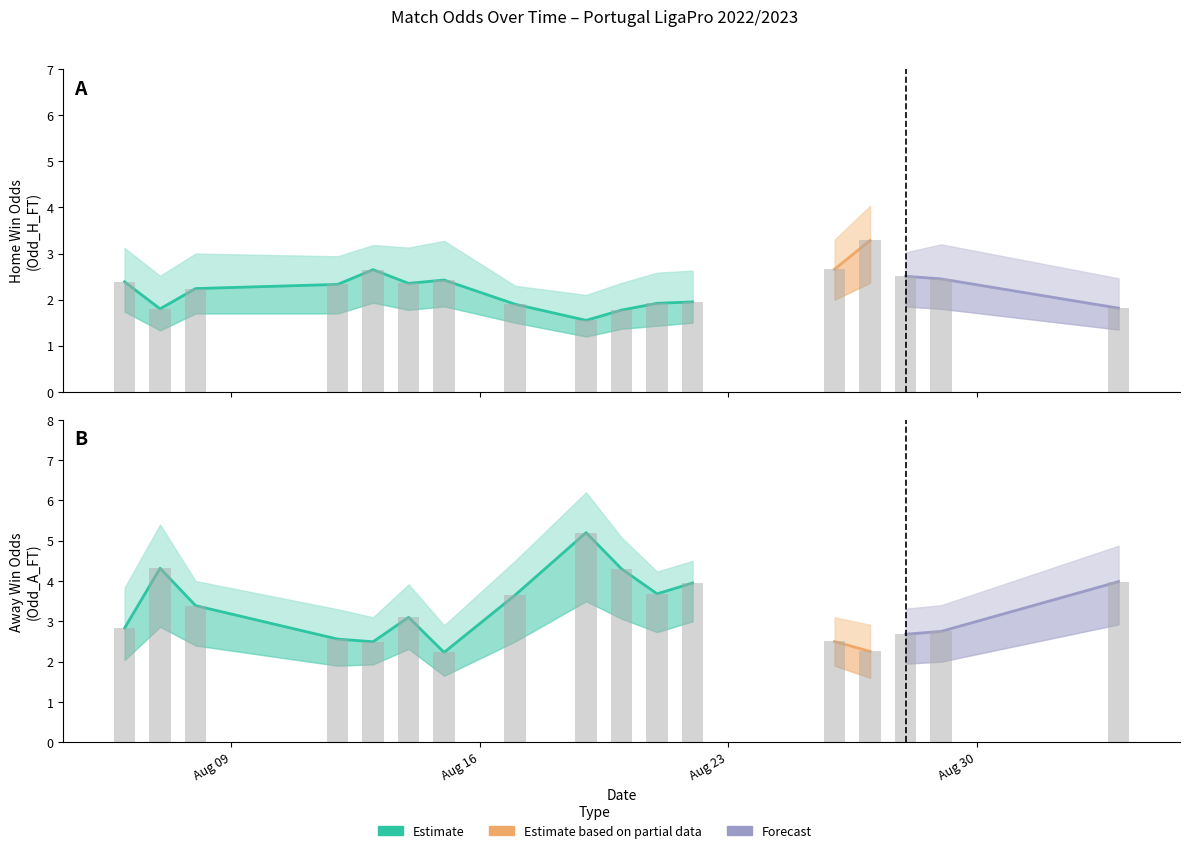

Which series changed the most between 1 and 13?

Odd_A_FT